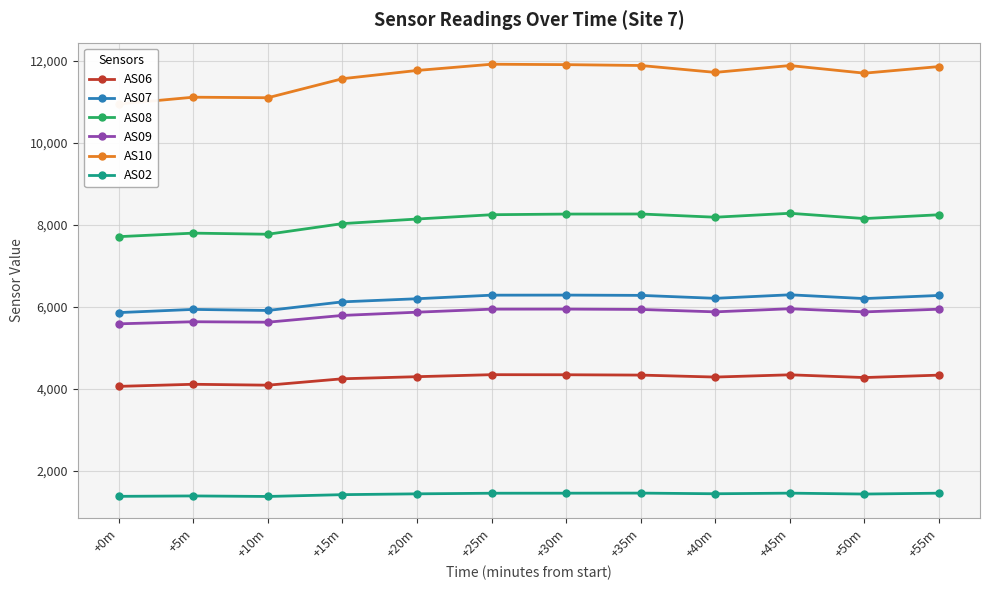

At how many categories does at least one series exceed 7816?

12